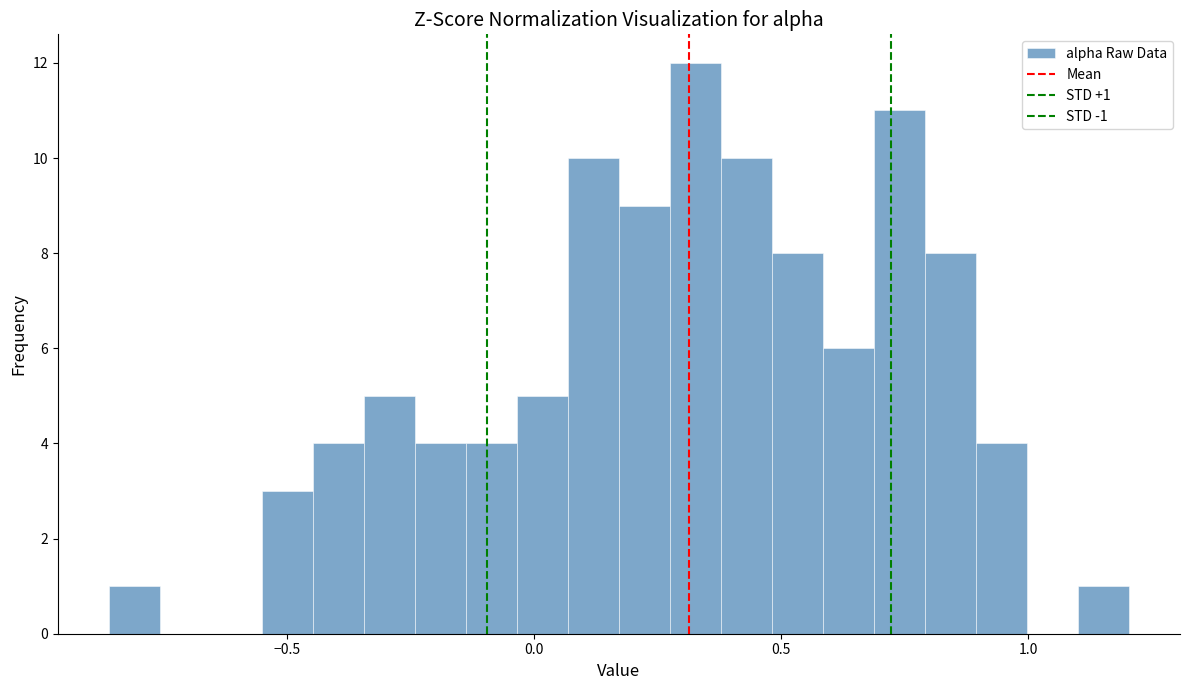

Around what value on the x-axis is the tallest bar? Give the approximate position of its centre, as read against the axis.

0.35